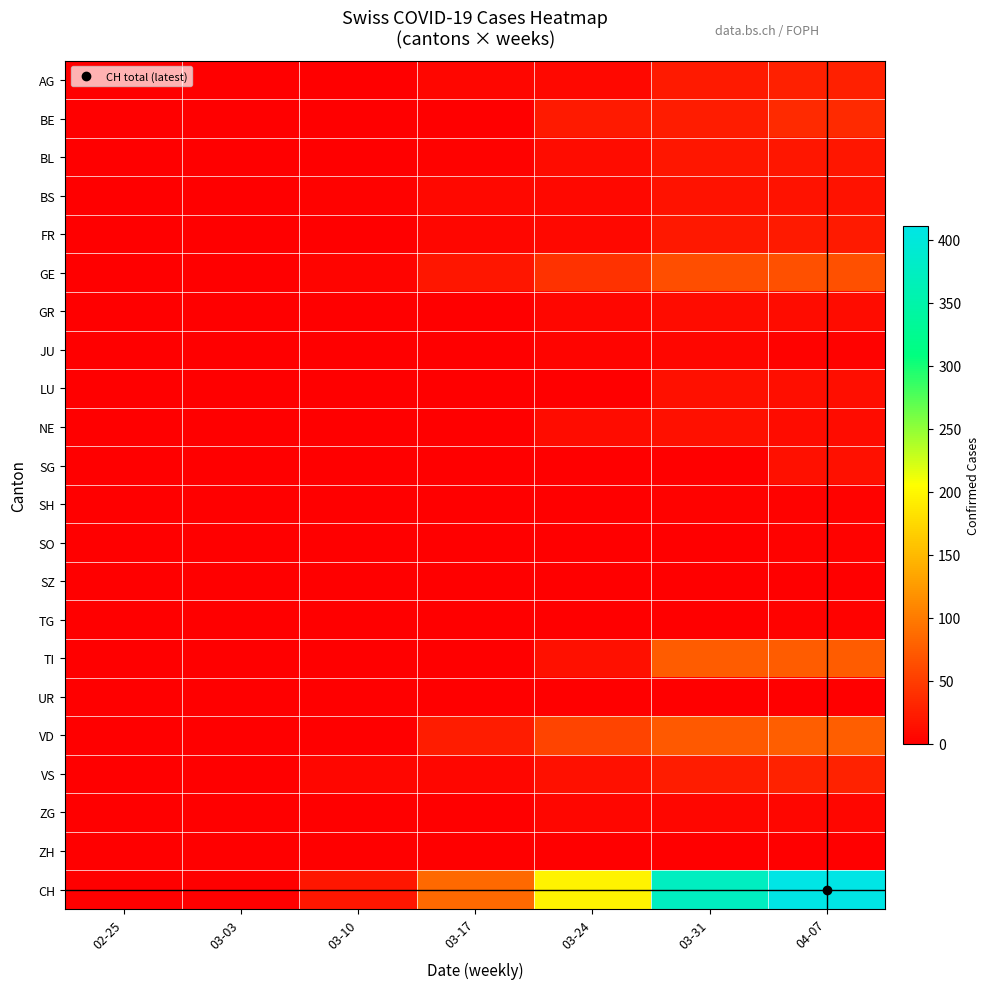

Reading left to right, what are all the values shown in this chart?

AG: 02-25=0	03-03=0	03-10=0	03-17=6	03-24=7	03-31=22	04-07=27
BE: 02-25=0	03-03=0	03-10=0	03-17=0	03-24=21	03-31=23	04-07=35
BL: 02-25=0	03-03=0	03-10=0	03-17=2	03-24=11	03-31=18	04-07=19
BS: 02-25=0	03-03=1	03-10=3	03-17=7	03-24=8	03-31=16	04-07=15
FR: 02-25=0	03-03=0	03-10=0	03-17=5	03-24=7	03-31=20	04-07=21
GE: 02-25=0	03-03=0	03-10=4	03-17=19	03-24=41	03-31=64	04-07=65
GR: 02-25=0	03-03=0	03-10=0	03-17=1	03-24=5	03-31=10	04-07=10
JU: 02-25=0	03-03=0	03-10=0	03-17=0	03-24=4	03-31=5	04-07=3
LU: 02-25=0	03-03=0	03-10=0	03-17=0	03-24=0	03-31=14	04-07=12
NE: 02-25=0	03-03=0	03-10=0	03-17=0	03-24=10	03-31=14	04-07=11
SG: 02-25=0	03-03=0	03-10=0	03-17=0	03-24=0	03-31=0	04-07=13
SH: 02-25=0	03-03=0	03-10=0	03-17=0	03-24=1	03-31=3	04-07=3
SO: 02-25=0	03-03=0	03-10=0	03-17=0	03-24=0	03-31=0	04-07=3
SZ: 02-25=0	03-03=0	03-10=0	03-17=0	03-24=0	03-31=0	04-07=0
TG: 02-25=0	03-03=0	03-10=0	03-17=0	03-24=0	03-31=0	04-07=3
TI: 02-25=0	03-03=0	03-10=0	03-17=0	03-24=13	03-31=74	04-07=75
UR: 02-25=0	03-03=0	03-10=0	03-17=0	03-24=0	03-31=0	04-07=0
VD: 02-25=0	03-03=0	03-10=0	03-17=24	03-24=56	03-31=73	04-07=77
VS: 02-25=0	03-03=0	03-10=5	03-17=6	03-24=13	03-31=24	04-07=28
ZG: 02-25=0	03-03=0	03-10=0	03-17=1	03-24=5	03-31=6	04-07=5
ZH: 02-25=0	03-03=0	03-10=0	03-17=0	03-24=0	03-31=0	04-07=0
CH: 02-25=0	03-03=1	03-10=18	03-17=86	03-24=196	03-31=373	04-07=411